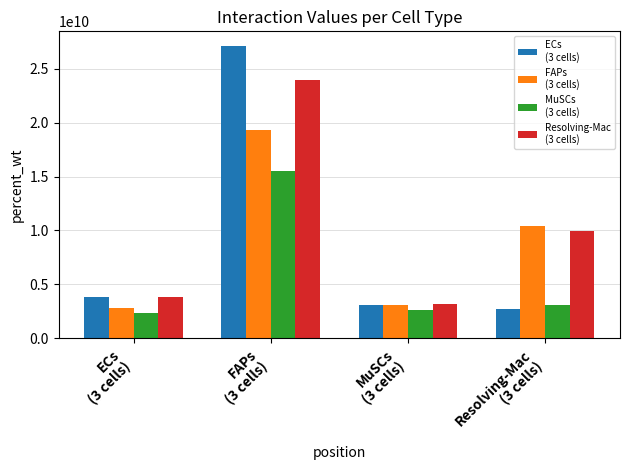

What is the minimum value shown in the chart?

2337292138.0